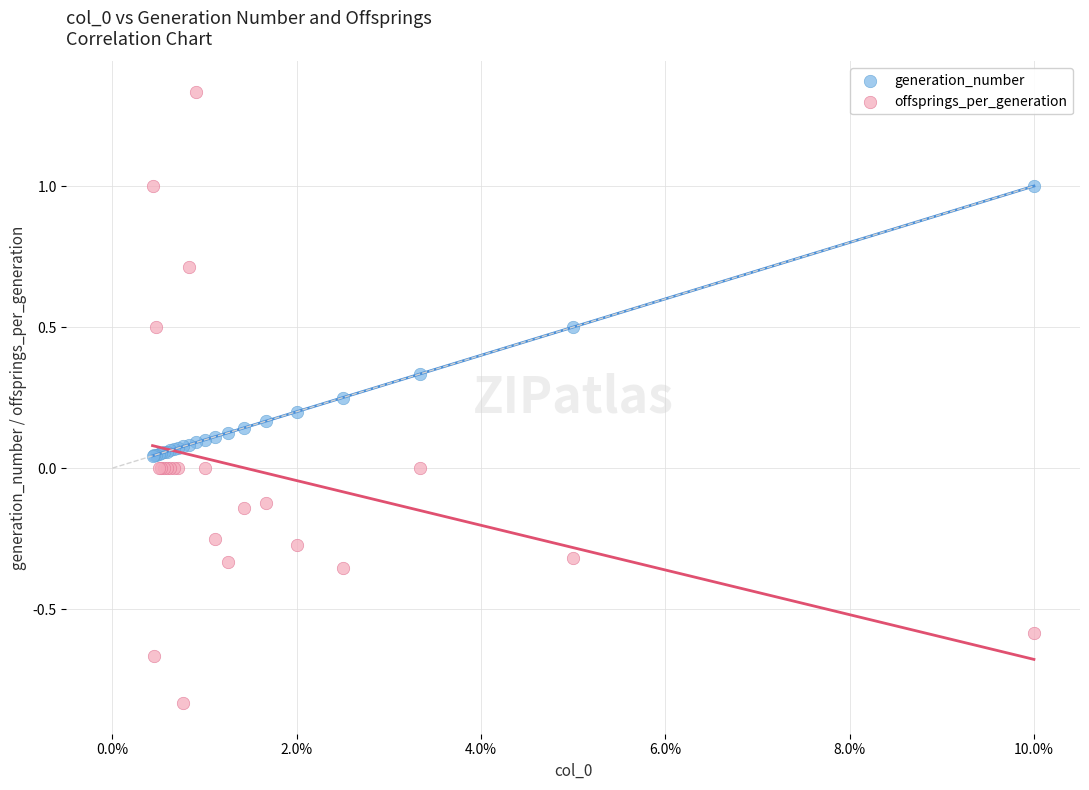

Which series has the widest spread of Y values?

offsprings_per_generation